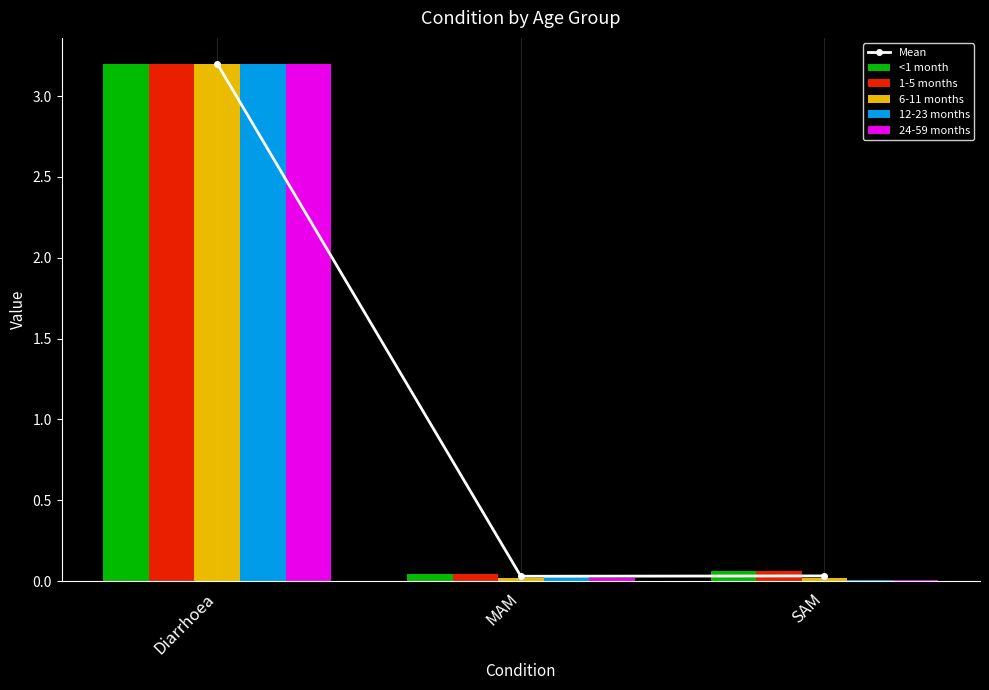

Does the chart contain any negative values?

No